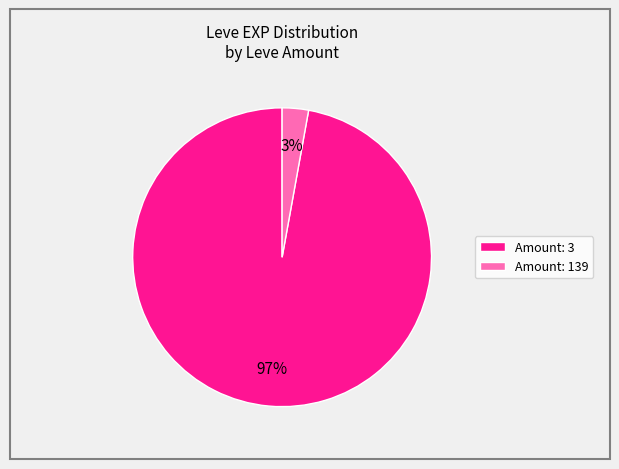

True or false: Amount: 139 accounts for 15% of the total.

False